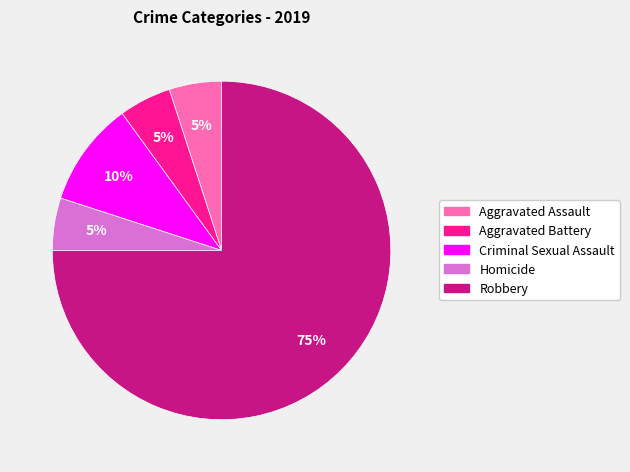

To the nearest percent, what percentage of the pie is Criminal Sexual Assault?

10%